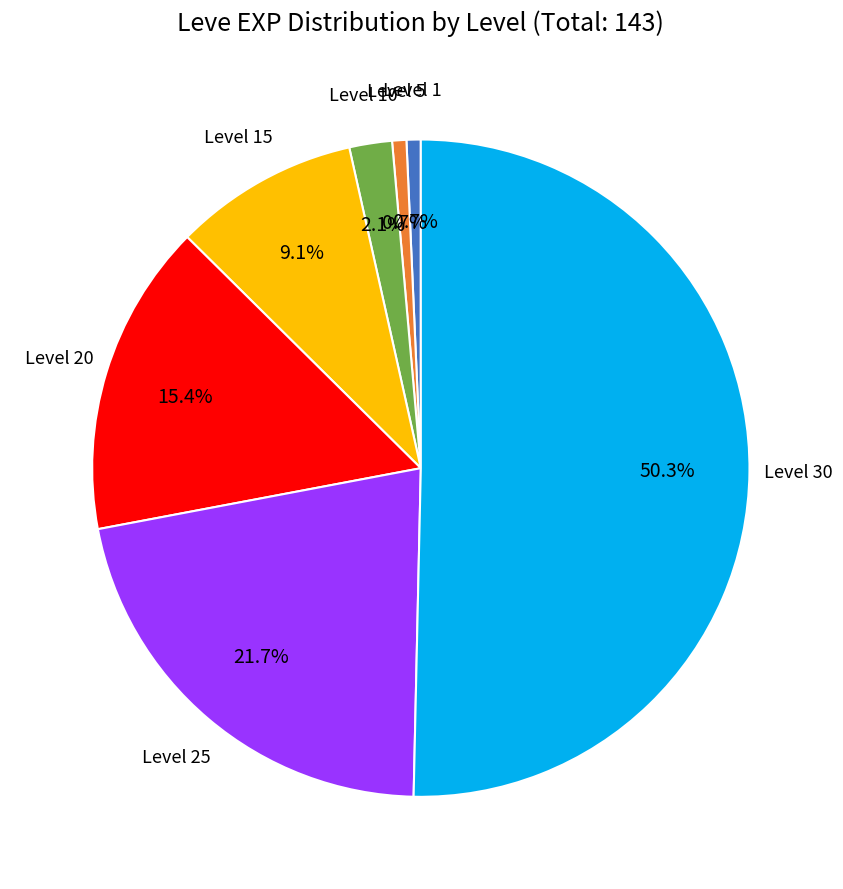

What is the majority slice?

Level 30